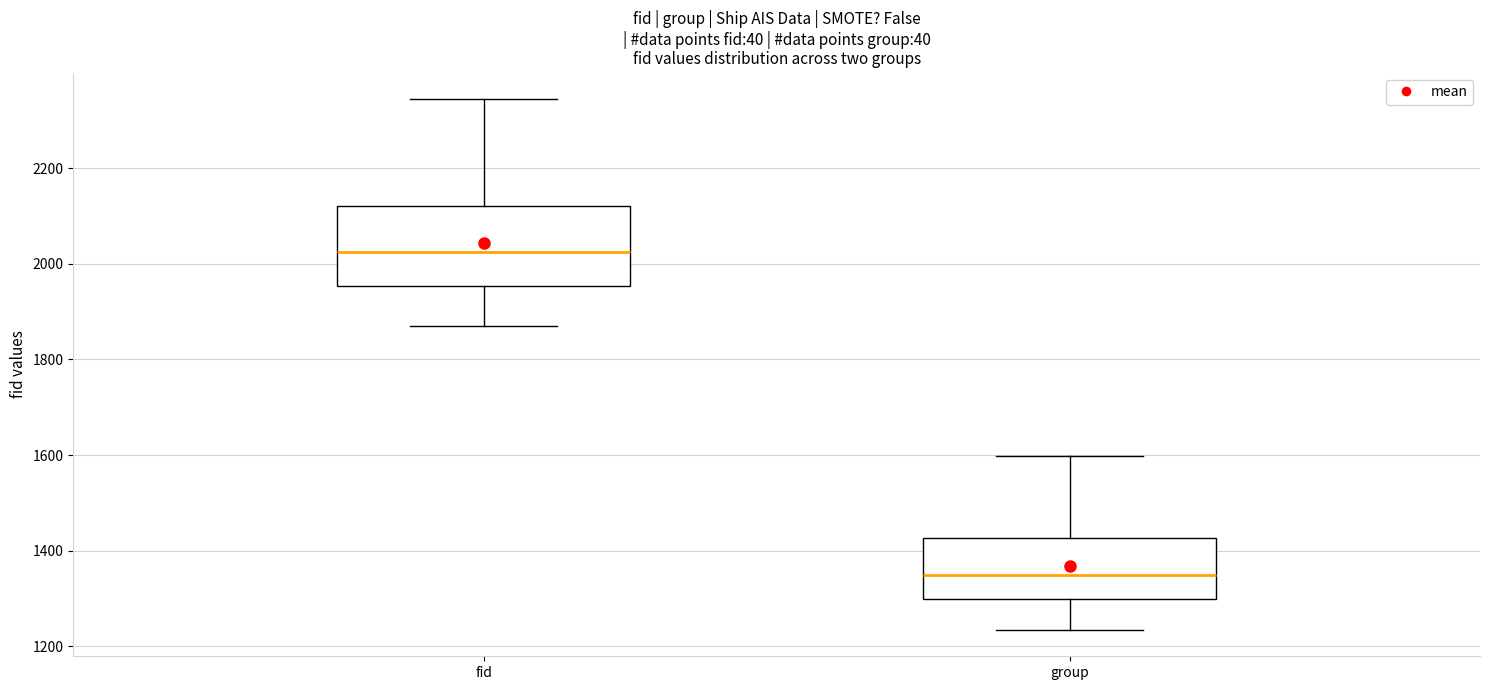

Reading left to right, read every box against the y-axis: the position of its median line, the range the box covers, and the ends of its whiskers. The values are not printed on the chart, so give them approximately, as read against the axis.

fid: median 2020, box 1960 to 2120, whiskers 1880 to 2340
group: median 1360, box 1300 to 1420, whiskers 1240 to 1600